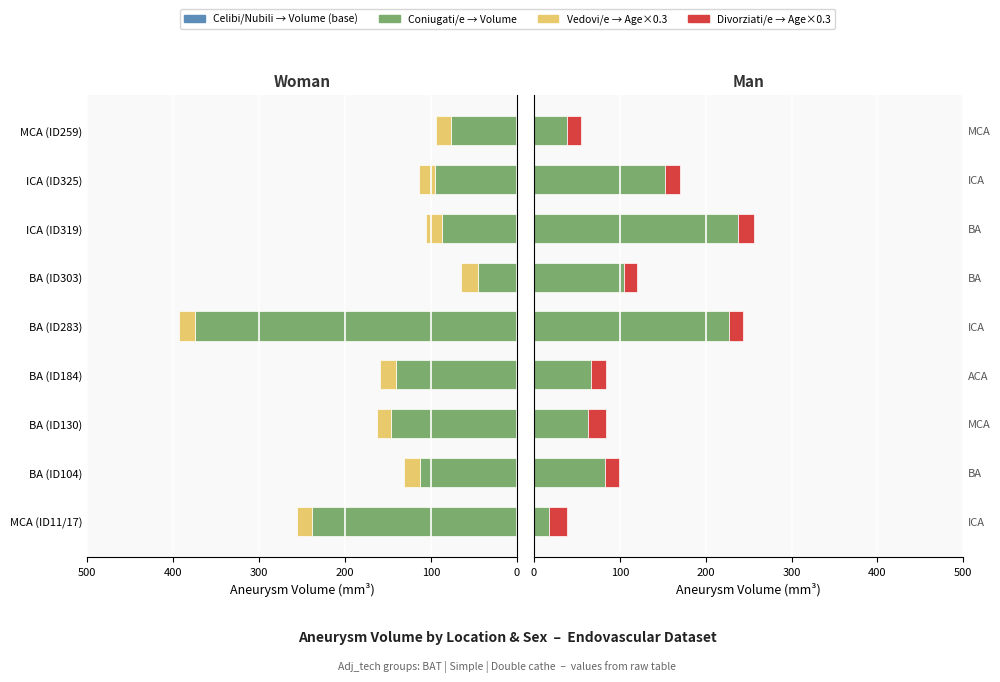

Count the number of categories in the chart.

9